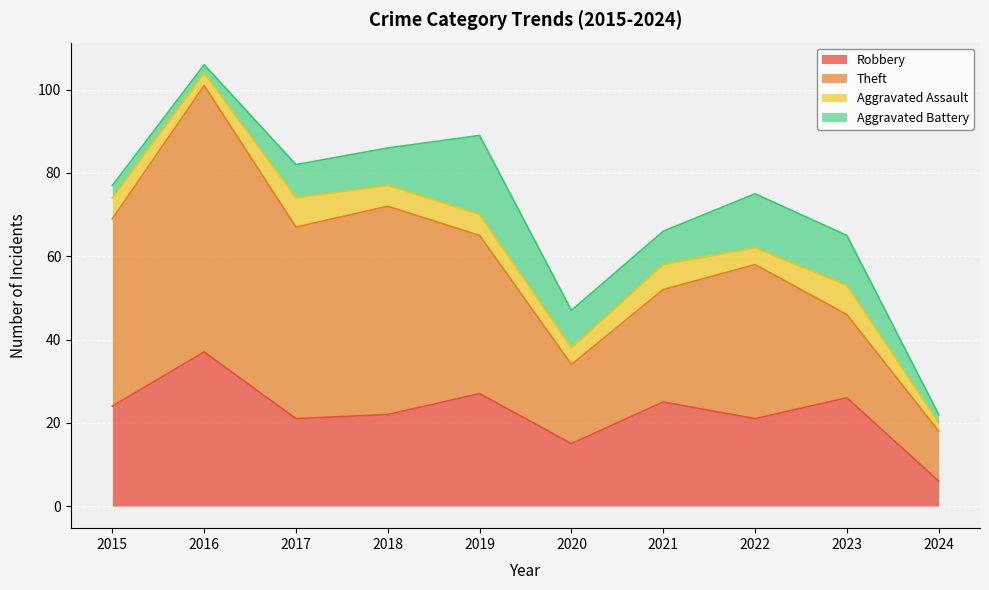

What is the spread (max minus min) of values at 2019?

33